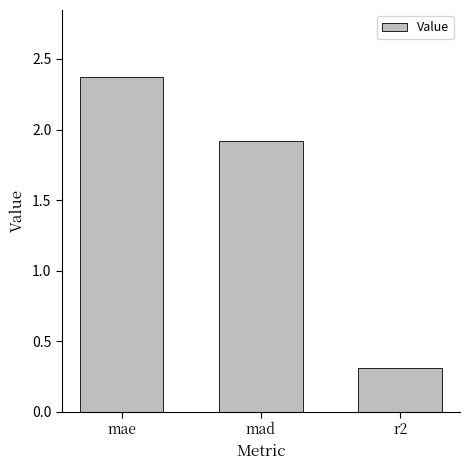

What is the smallest value displayed?

0.3